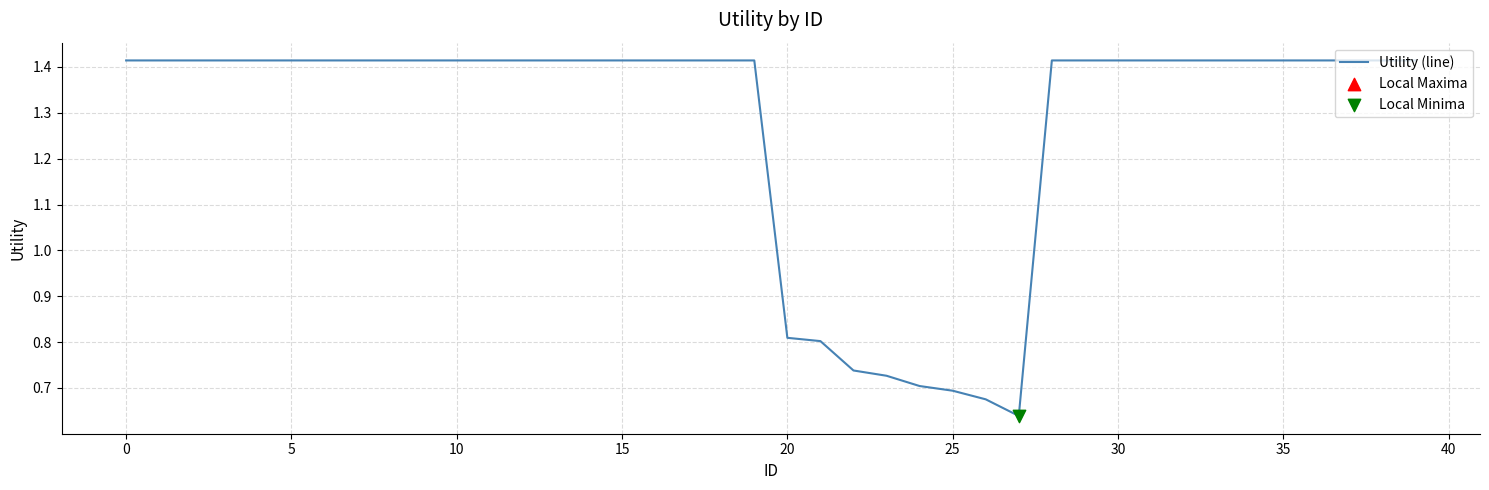

Does the chart have visible grid lines?

Yes